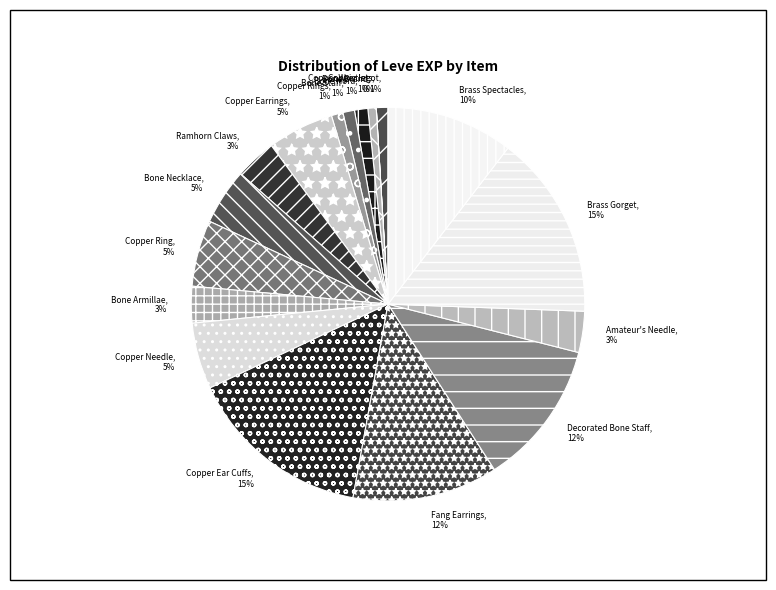

Is Brass Spectacles the majority of the pie?

No